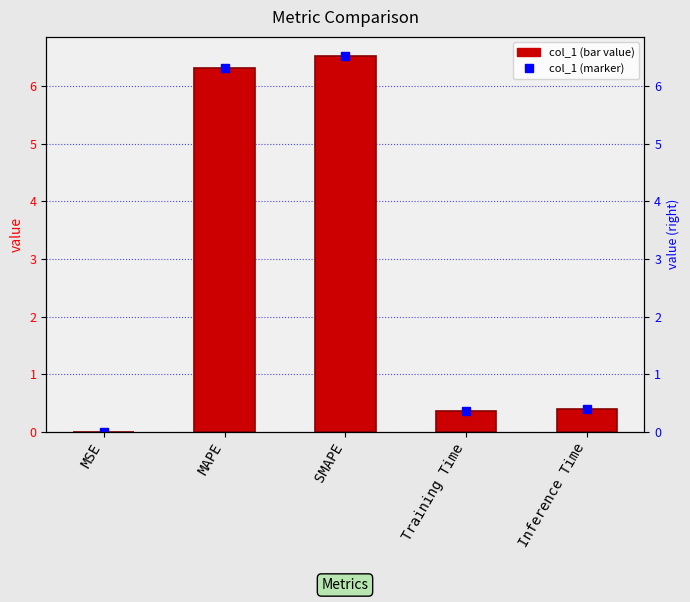

List the labels in order of value, largest first.

SMAPE, MAPE, Inference Time, Training Time, MSE